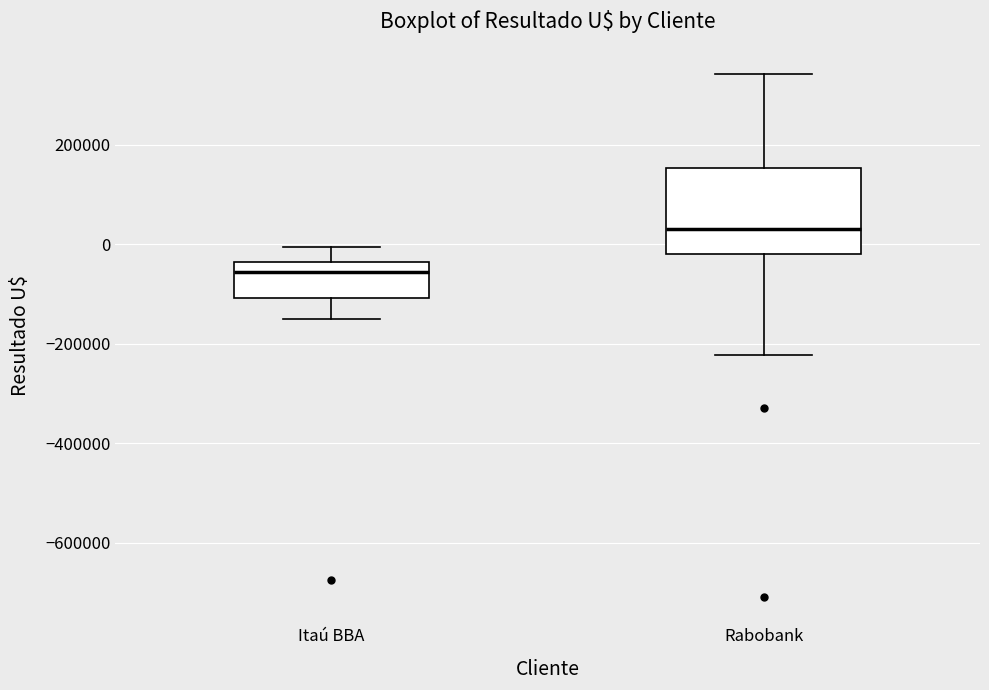

Where is the lower edge of the box for Itaú BBA on the y-axis? The values are not printed on the chart, so give them approximately, as read against the axis.

-100000